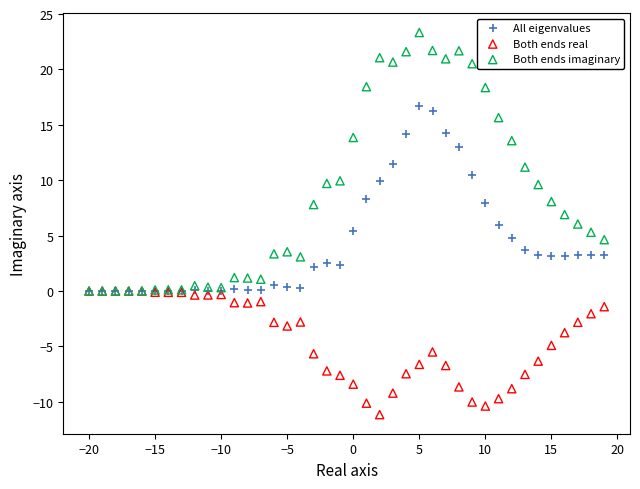

Which series contains the lowest Y value?

Both ends real